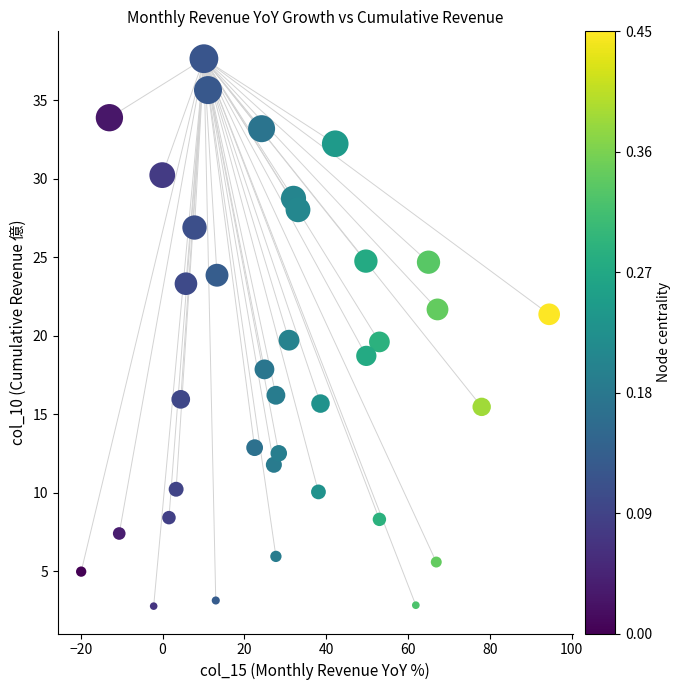

What is the range of X values (max minus min)?

114.4